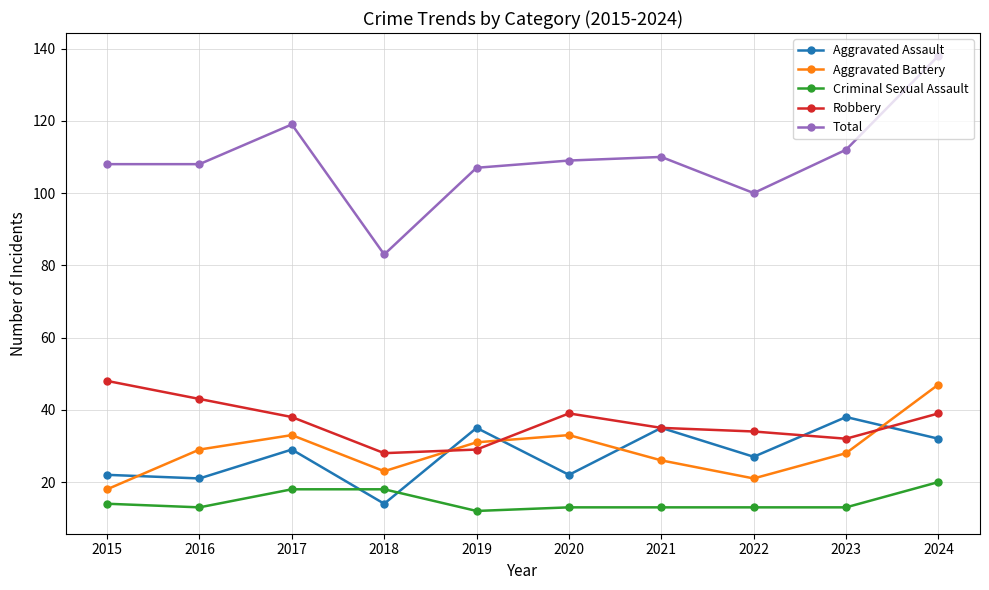

True or false: Aggravated Battery and Total cross at least once.

False